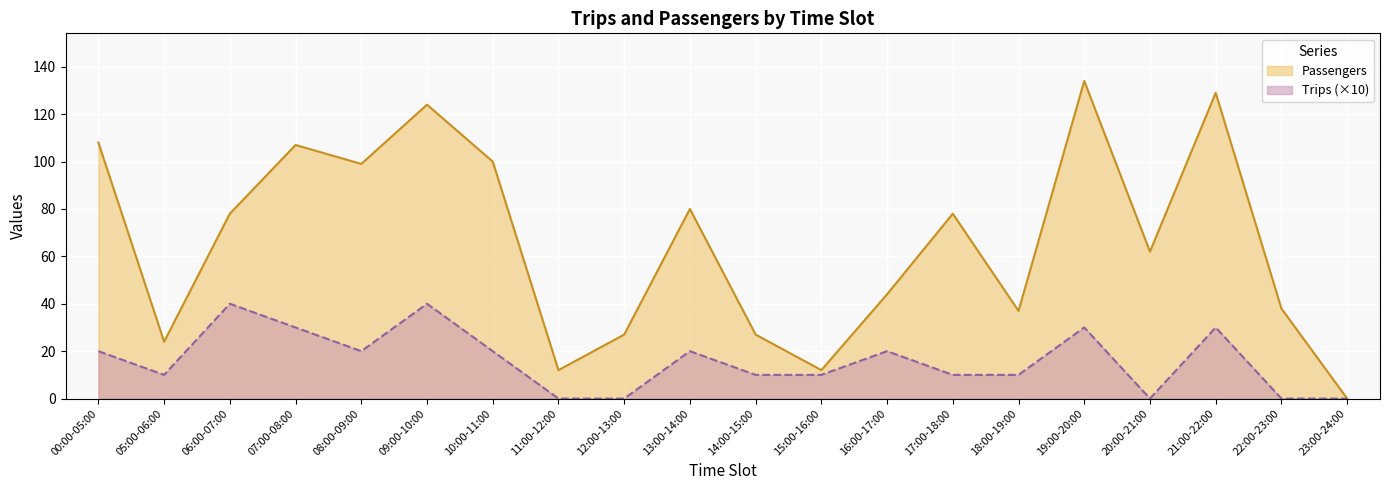

True or false: Passengers and Trips cross at least once.

False